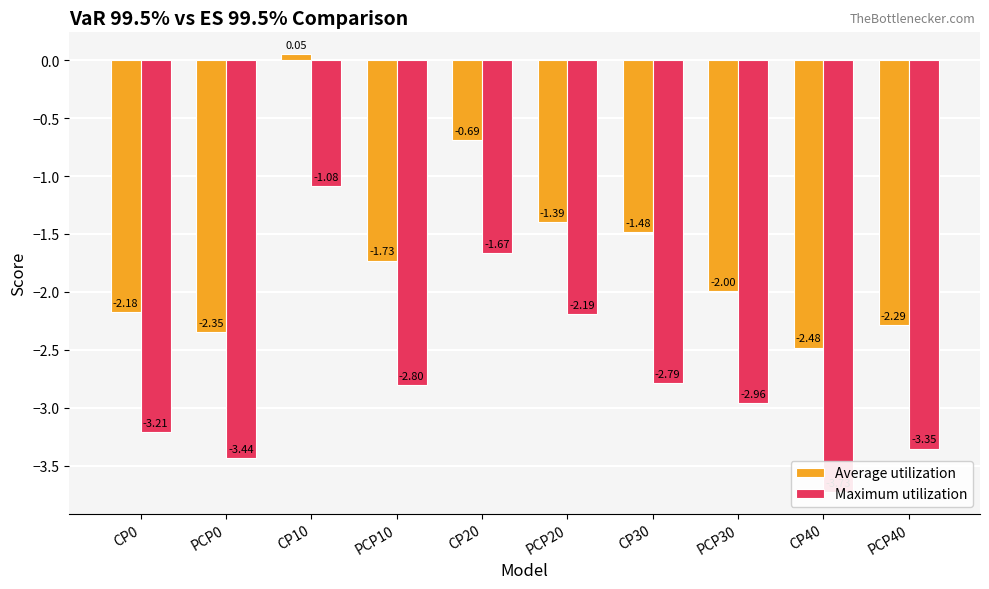

Reading left to right, what are all the values shown in this chart?

Average utilization: -2.2	-2.3	0.1	-1.7	-0.7	-1.4	-1.5	-2.0	-2.5	-2.3
Maximum utilization: -3.2	-3.4	-1.1	-2.8	-1.7	-2.2	-2.8	-3.0	-3.7	-3.4